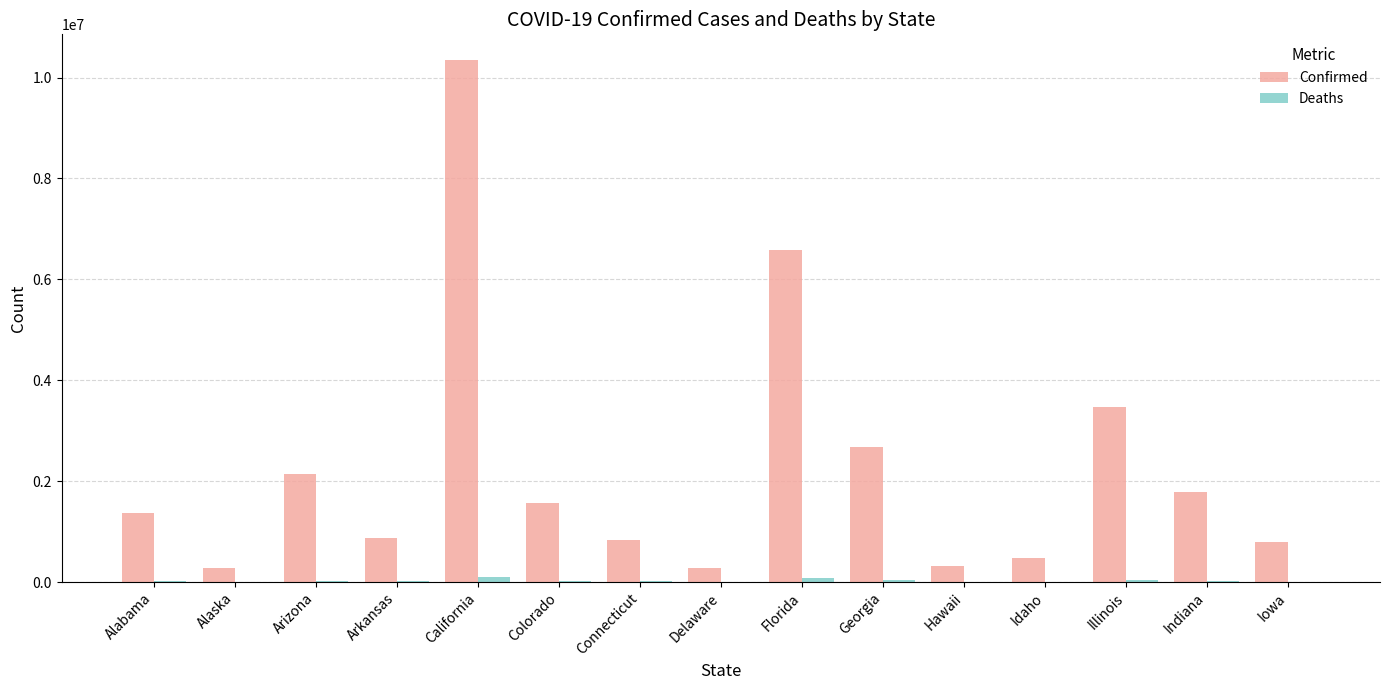

What is the average value of the Confirmed series?

2254039